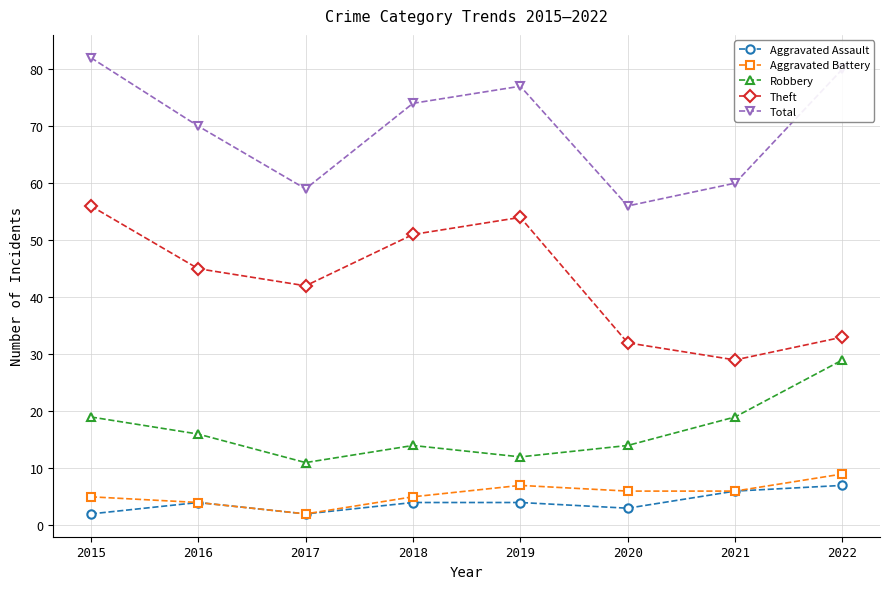

Where is the first local maximum for Aggravated Assault?

2016